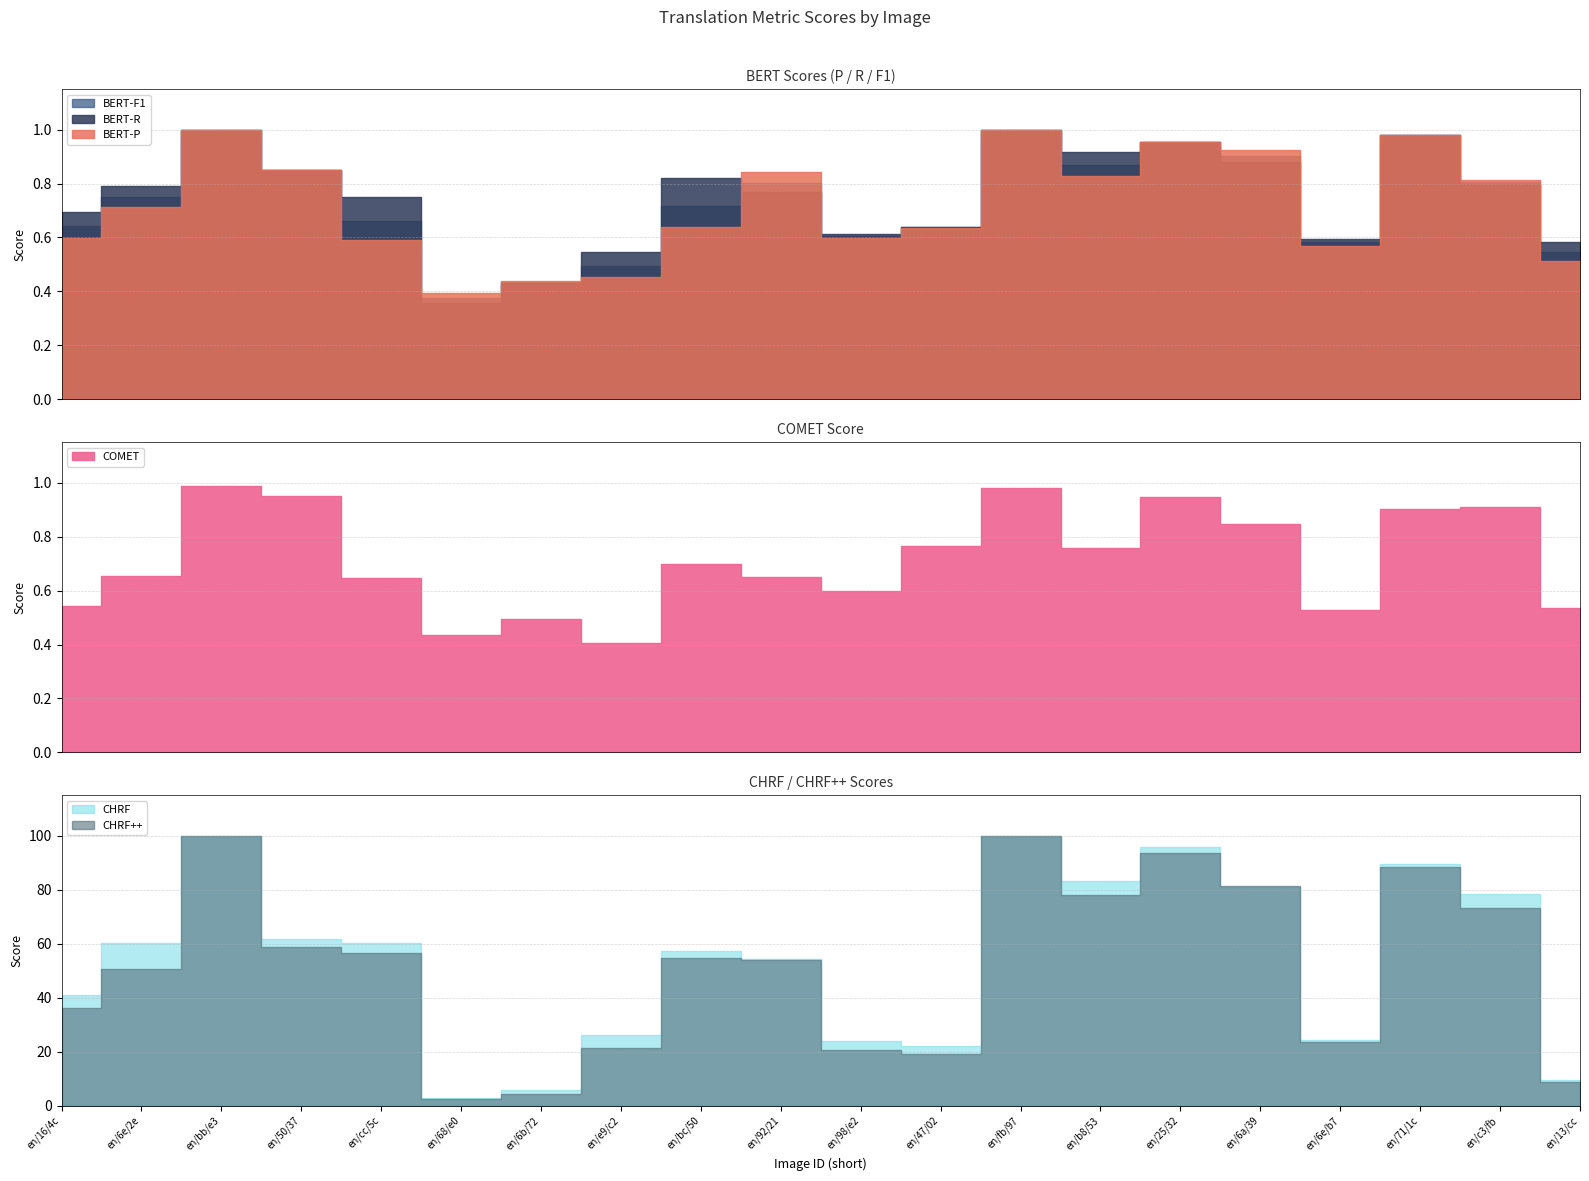

True or false: CHRF++ and CHRF cross at least once.

True